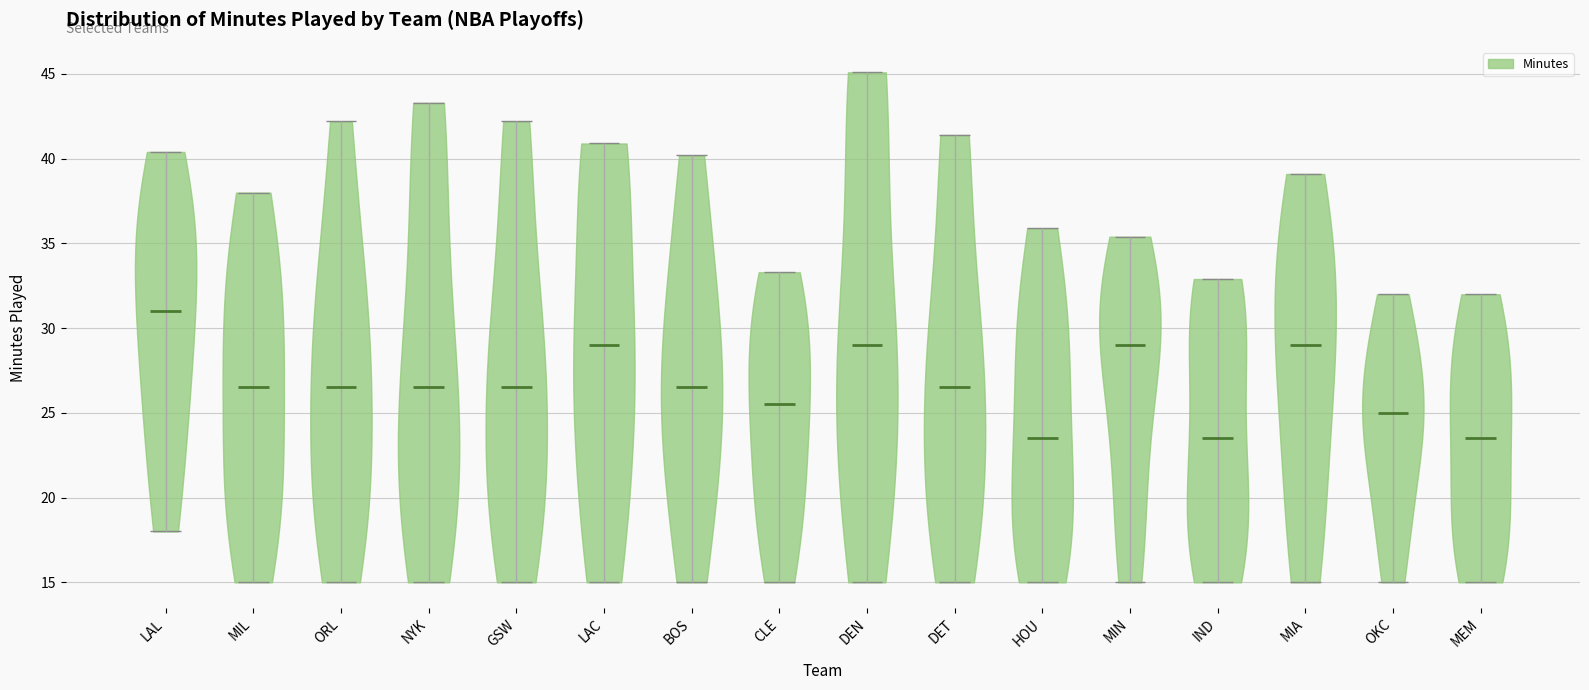

What is the highest point the violin for BOS reaches on the y-axis? The values are not printed on the chart, so give them approximately, as read against the axis.

40.0